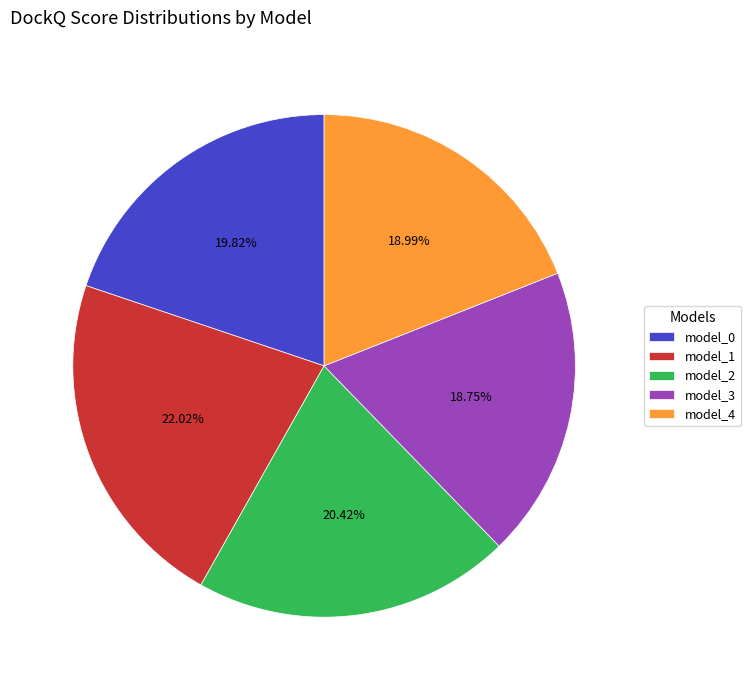

Is there a majority slice in this chart?

No